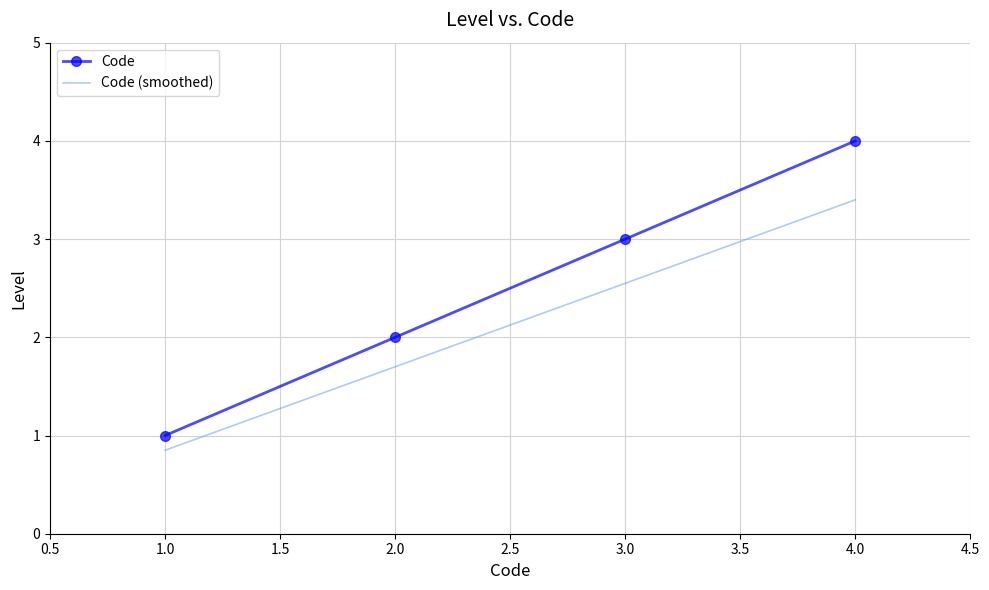

Count the number of categories in the chart.

4